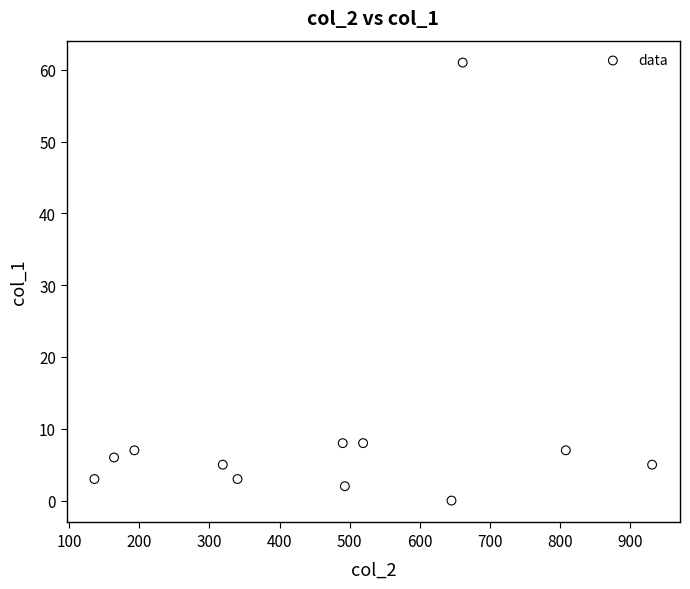

What is the average X value?

475